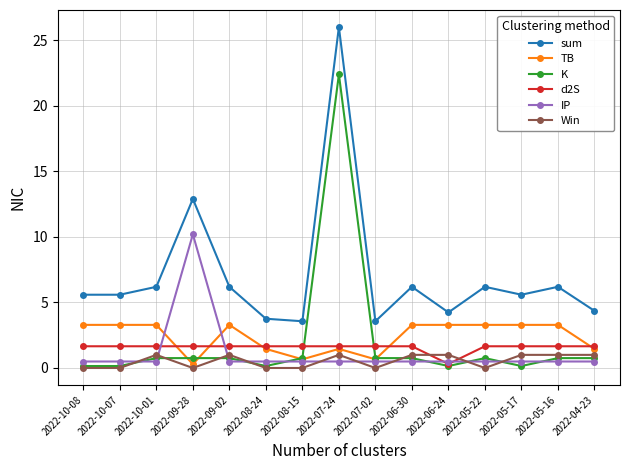

Is the value of K at 2022-09-28 greater than the value of IP at 2022-07-02?

Yes